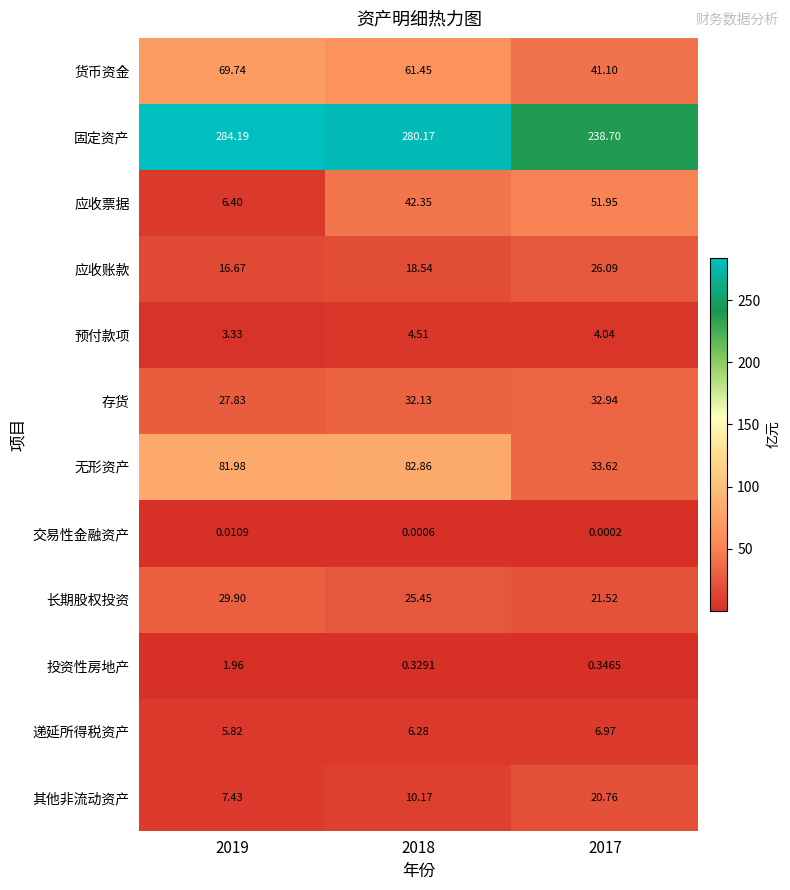

Which series changed the most between 2019 and 2018?

应收票据